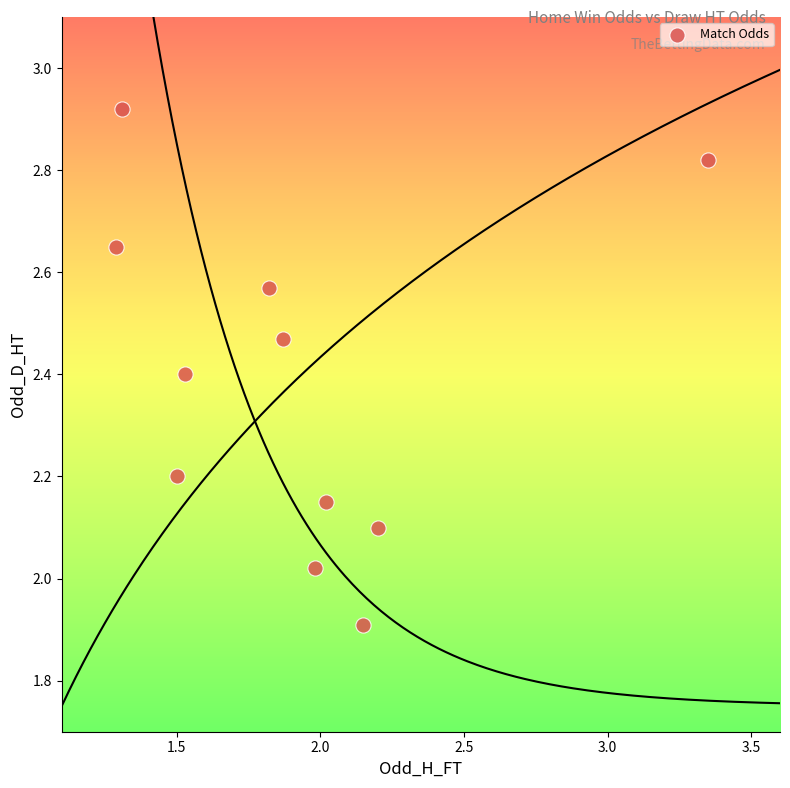

What is the average X value?

1.9